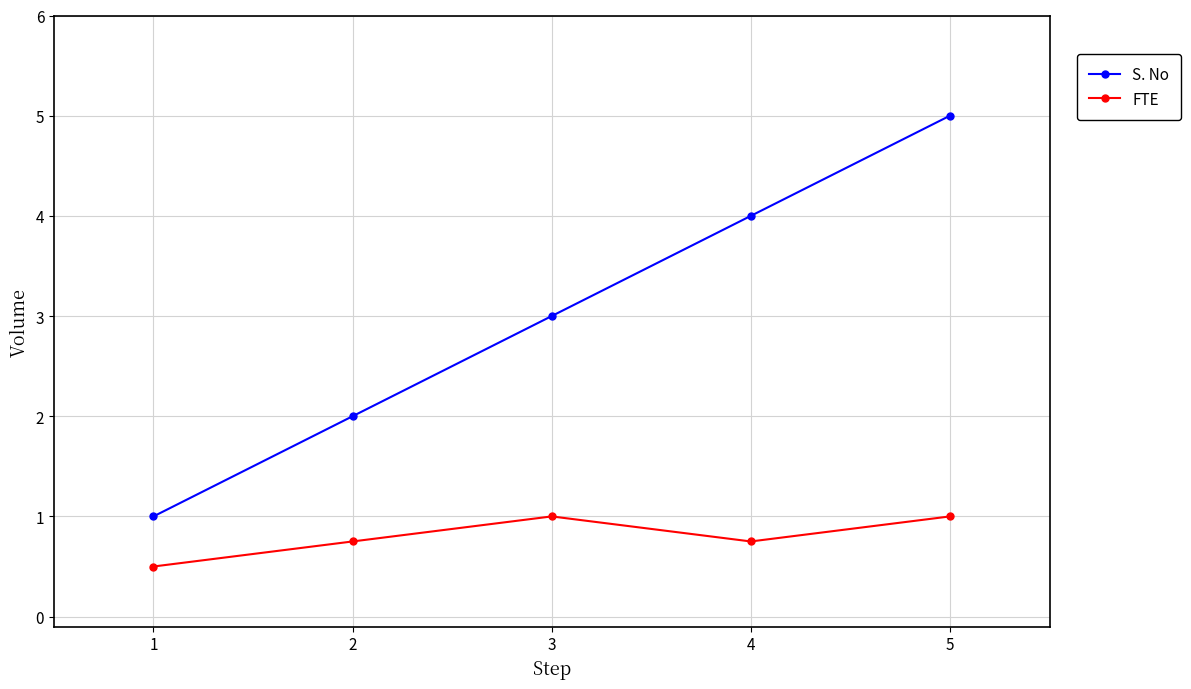

The FTE series shows 0.8 at 2. True or false?

True